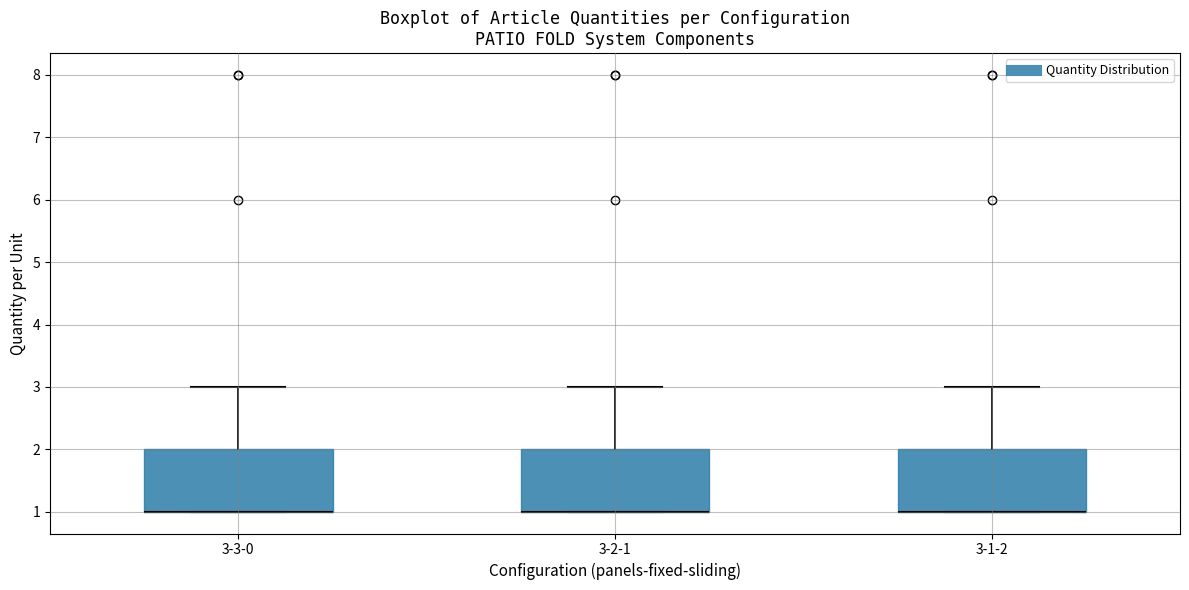

Reading left to right, read every box against the y-axis: the position of its median line, the range the box covers, and the ends of its whiskers. The values are not printed on the chart, so give them approximately, as read against the axis.

3-3-0: median 1 (drawn on the box's lower edge), box 1 to 2, whiskers 1 to 3
3-2-1: median 1 (drawn on the box's lower edge), box 1 to 2, whiskers 1 to 3
3-1-2: median 1 (drawn on the box's lower edge), box 1 to 2, whiskers 1 to 3